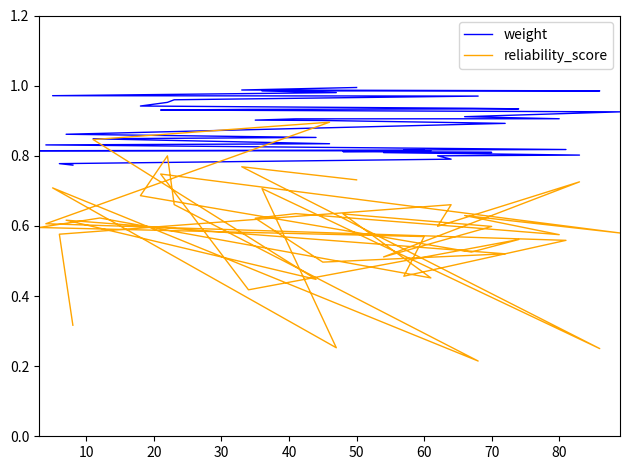

What is the label of the 31st point from the left?

30